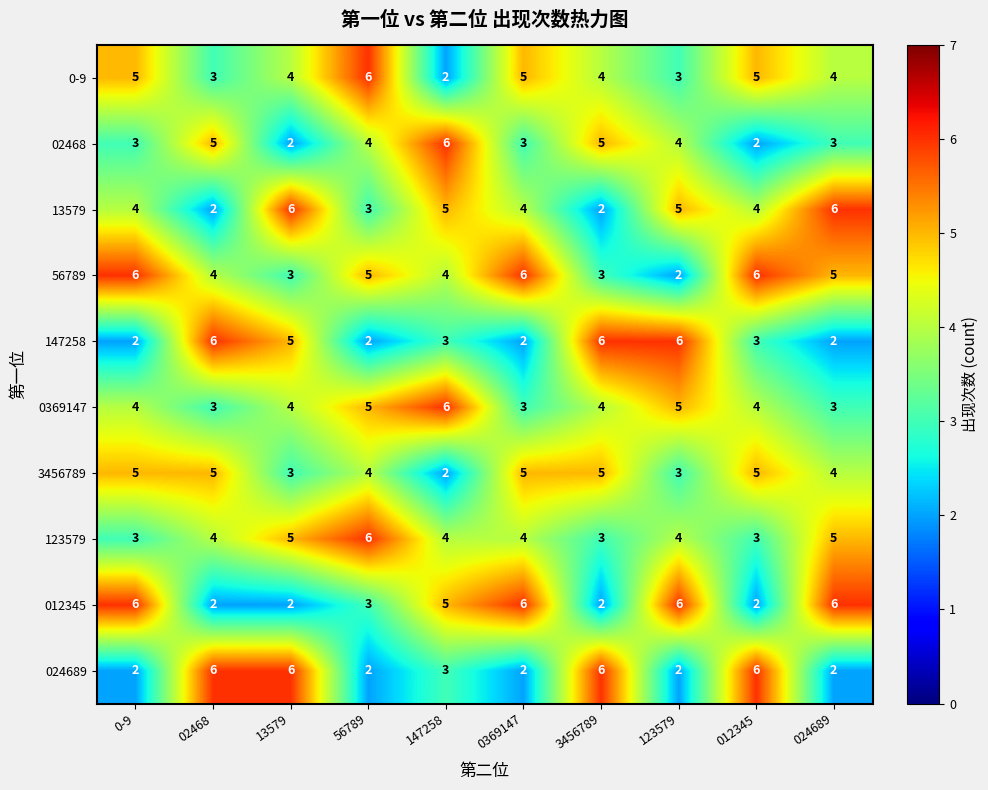

Is it true that 02468 equals 3 at 0-9?

True